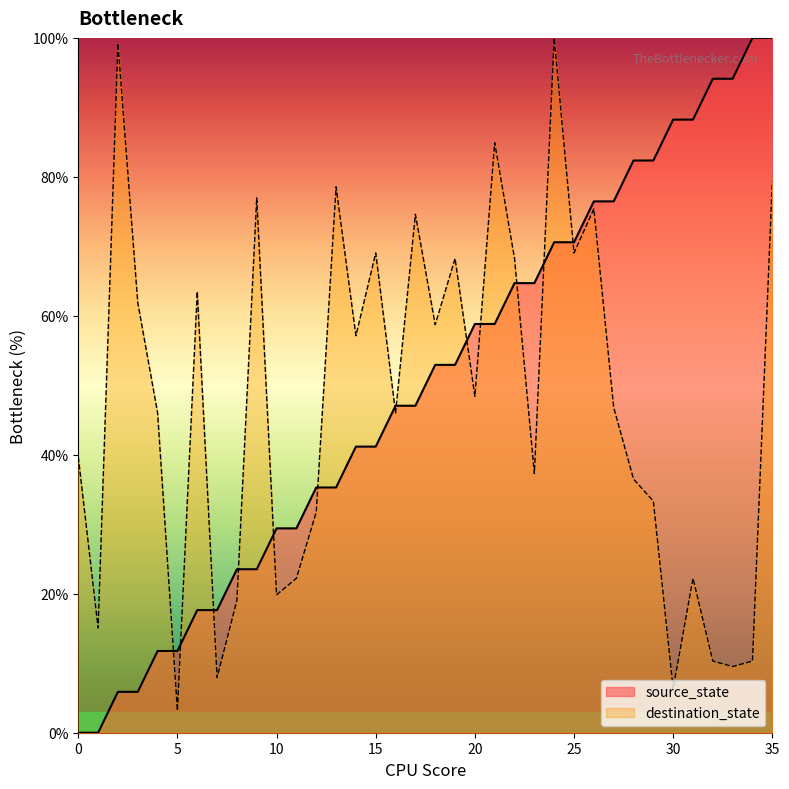

At which category does destination_state reach its first local valley?

1